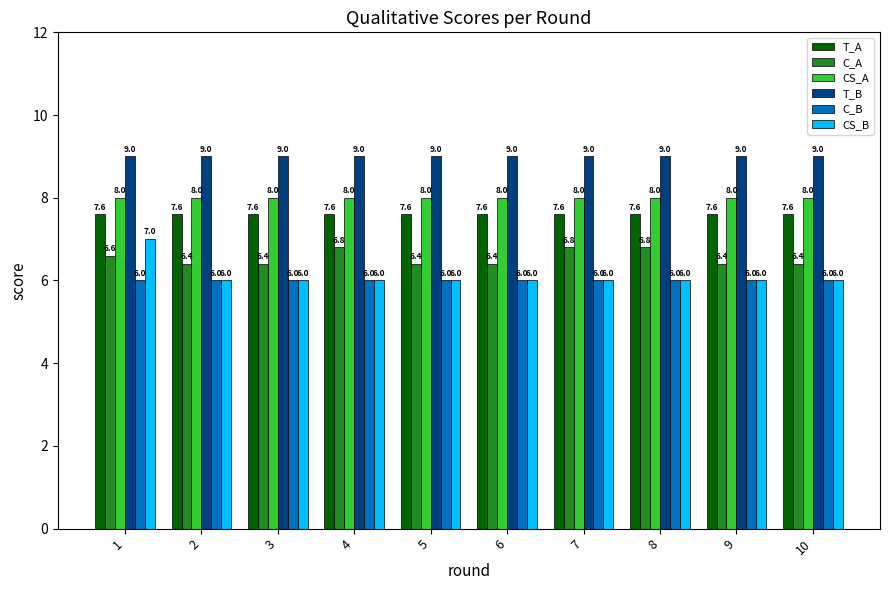

What is the difference between the maximum and second lowest values in the CS_B series?

1.0